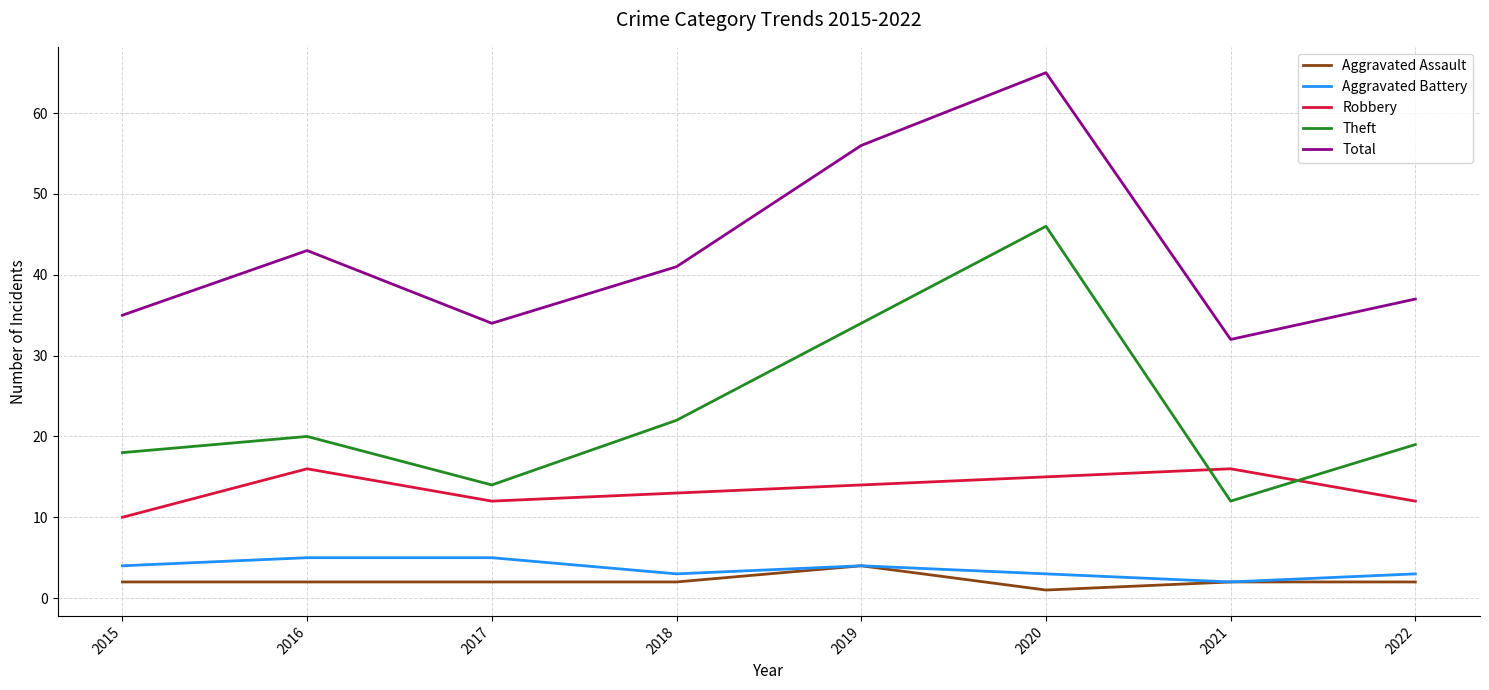

What is the maximum value for Theft?

46